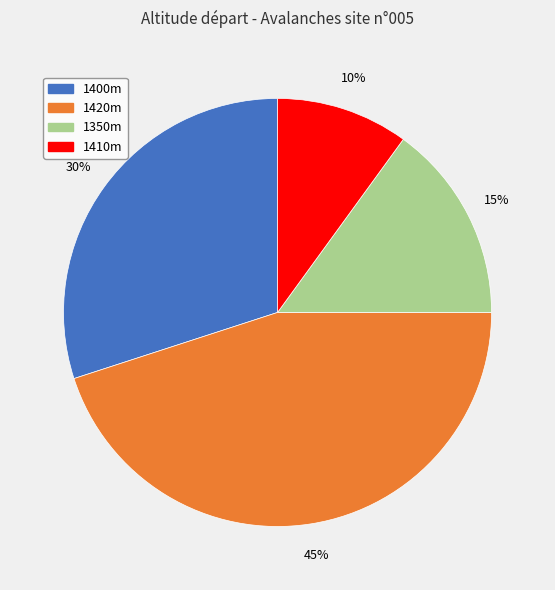

Does any single category account for the majority?

No